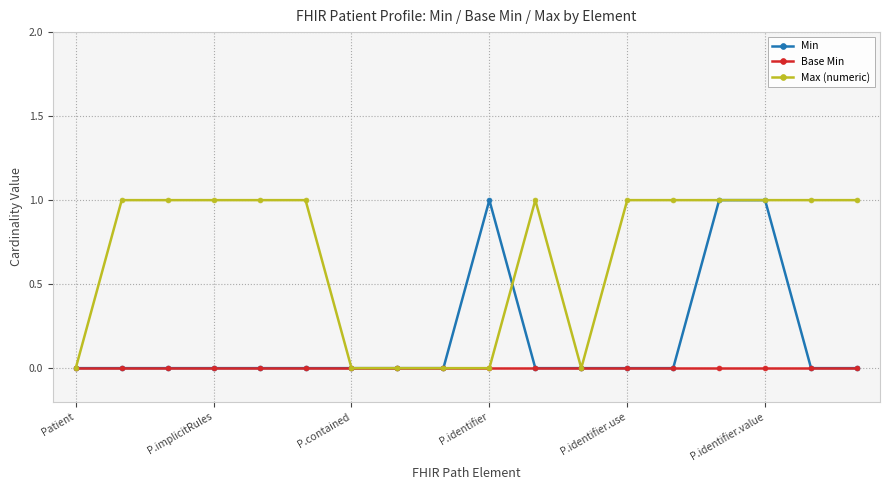

Rank the series by their average value, from lowest to highest.

Base Min, Min, Max (numeric)